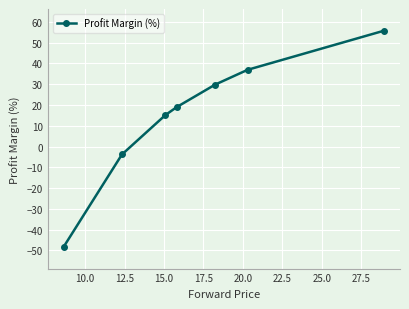

What is the minimum value shown in the chart?

-48.3